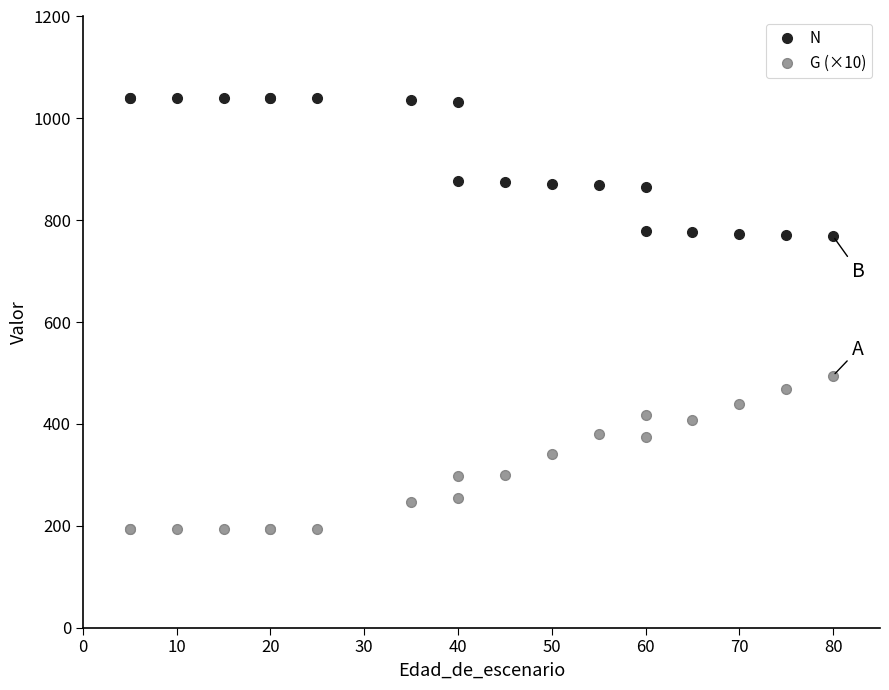

What is the difference between the maximum and minimum values in the G (×10) series?

301.6